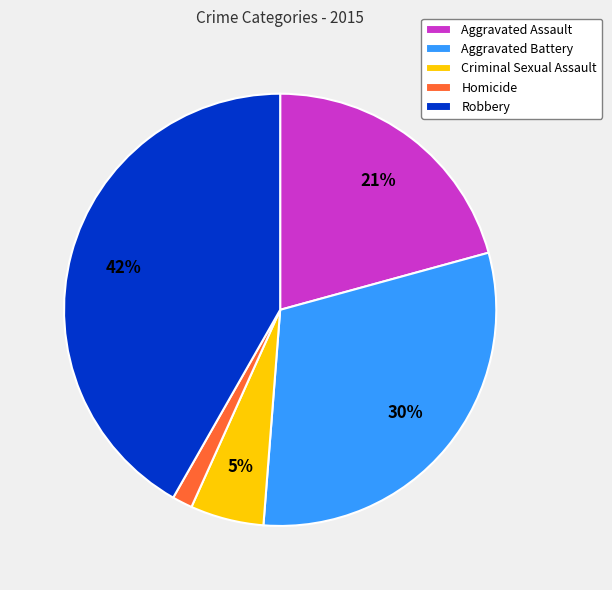

Which slice is the smallest?

Homicide